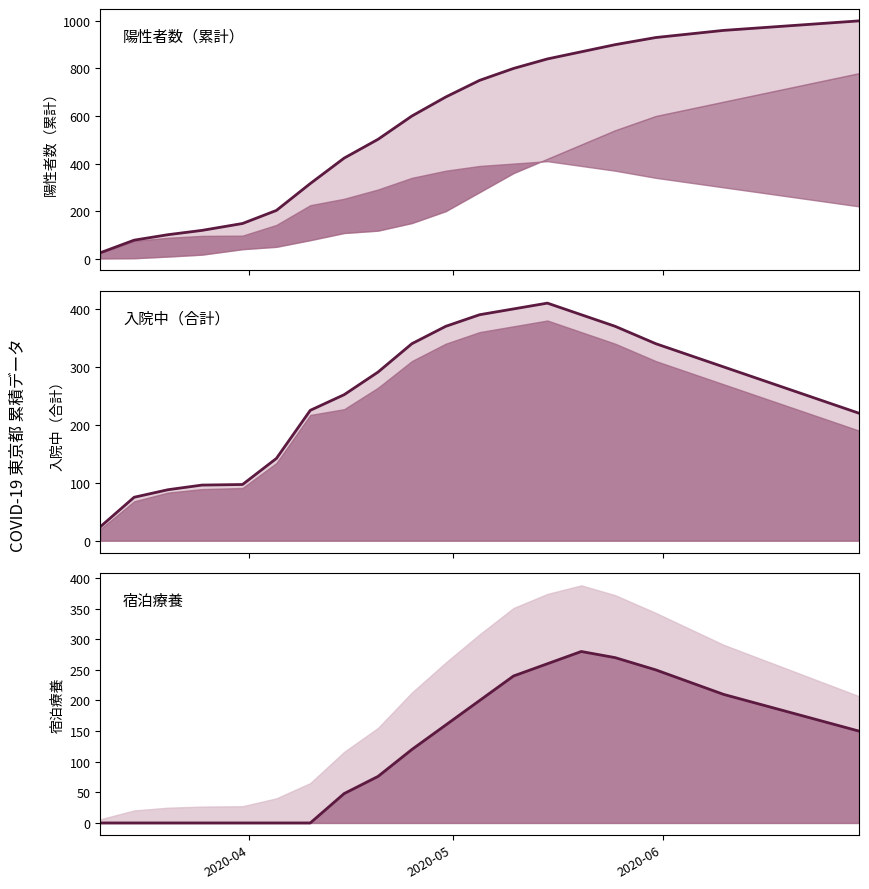

How many series are shown in this chart?

3